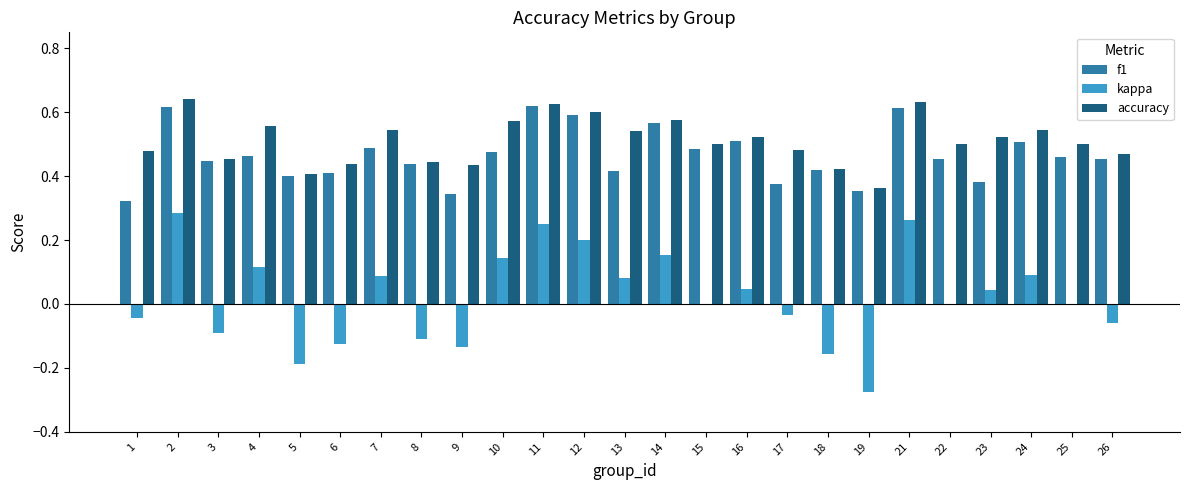

What is the sum of all accuracy values?

12.8